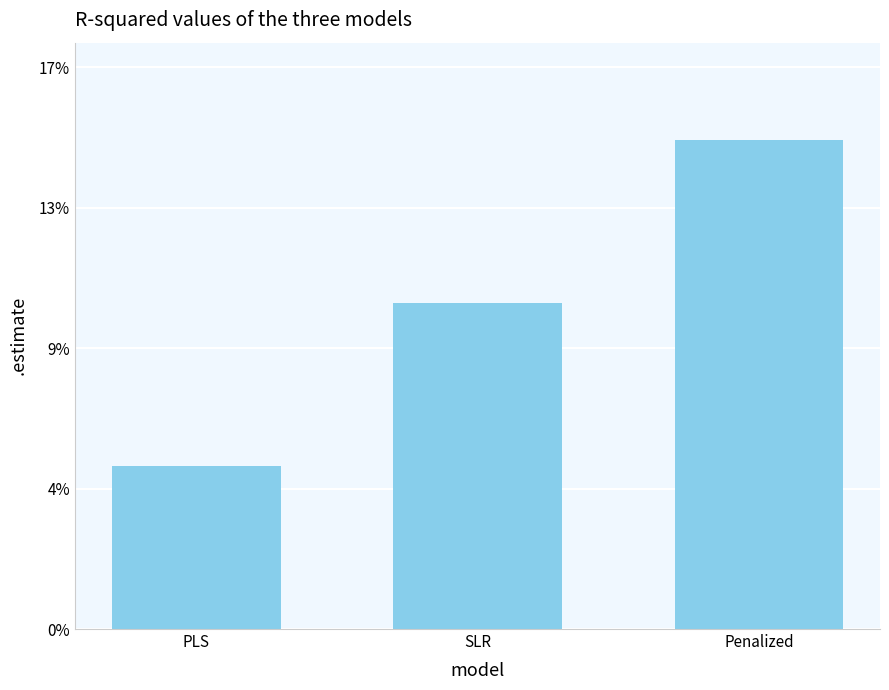

The chart shows a value of 1 at PLS. True or false?

False